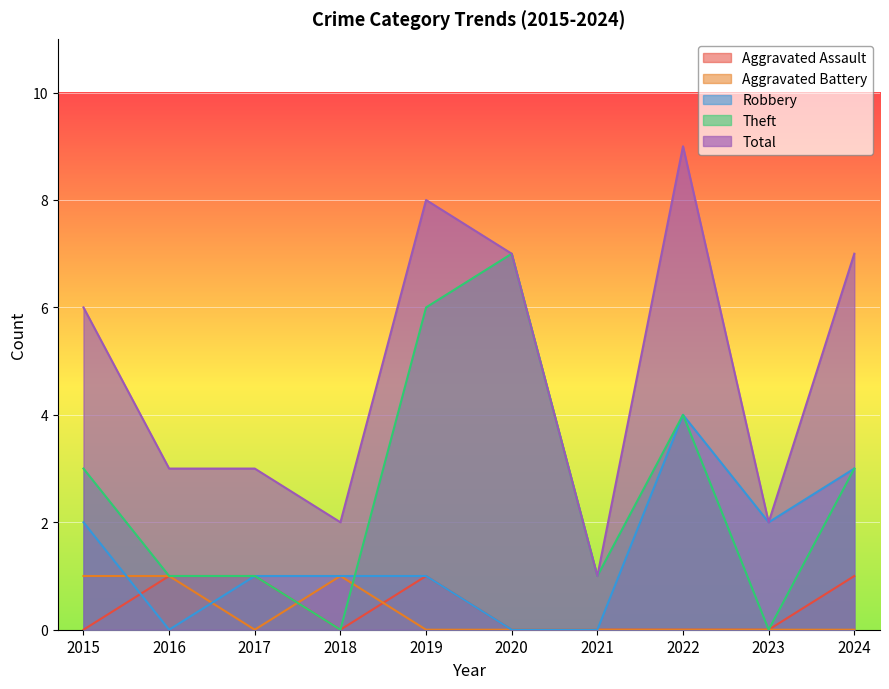

What is the difference between the maximum and minimum values in the Aggravated Battery series?

1